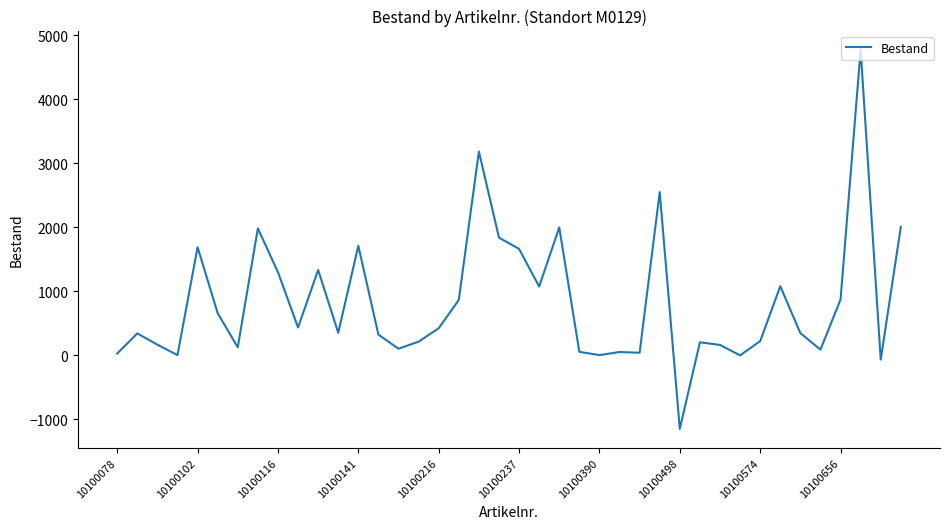

What is the difference between the maximum and minimum values?

5930